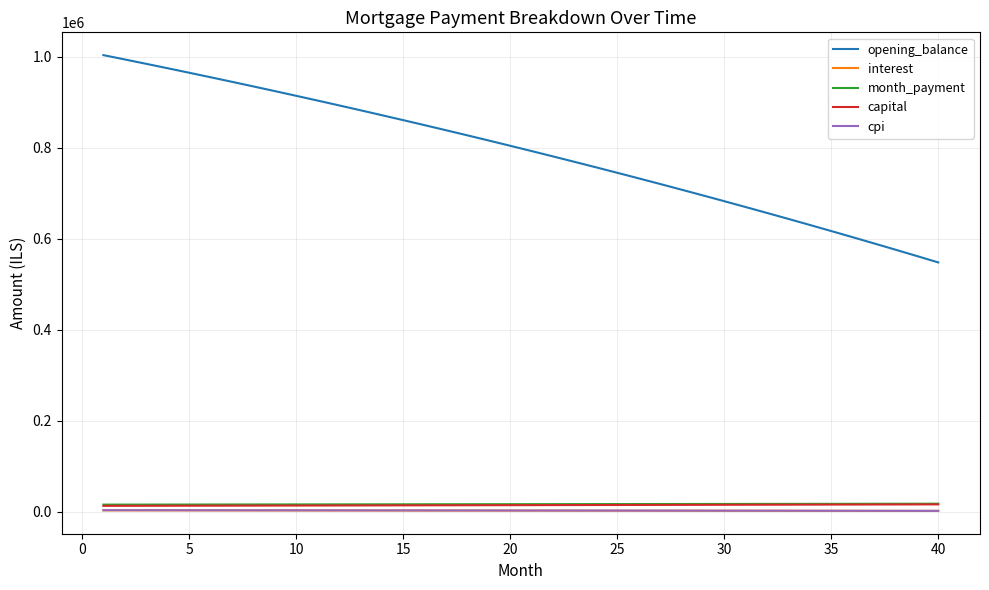

Which series has the largest range (max minus min)?

opening_balance